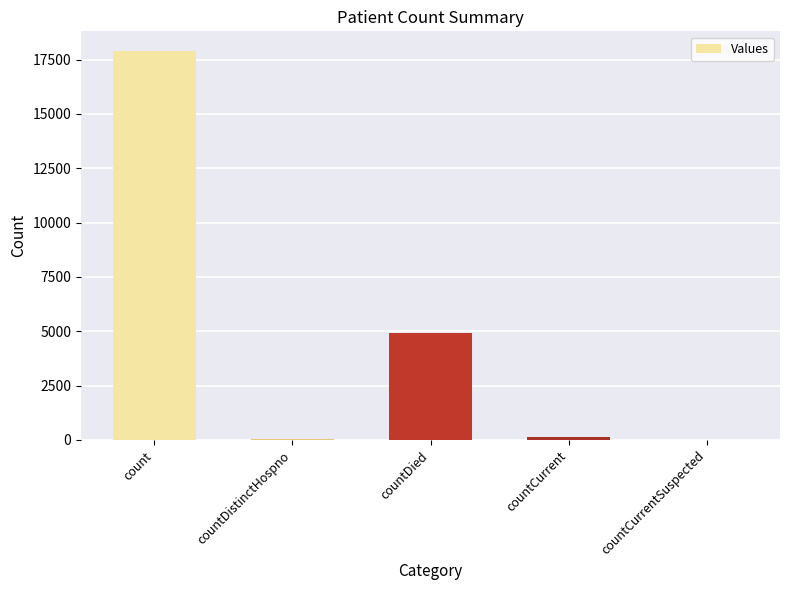

What is the greatest value displayed?

17906